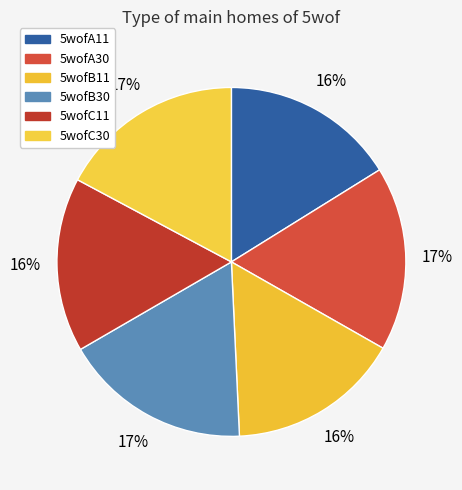

Does 5wofA11 represent more than half of the total?

No